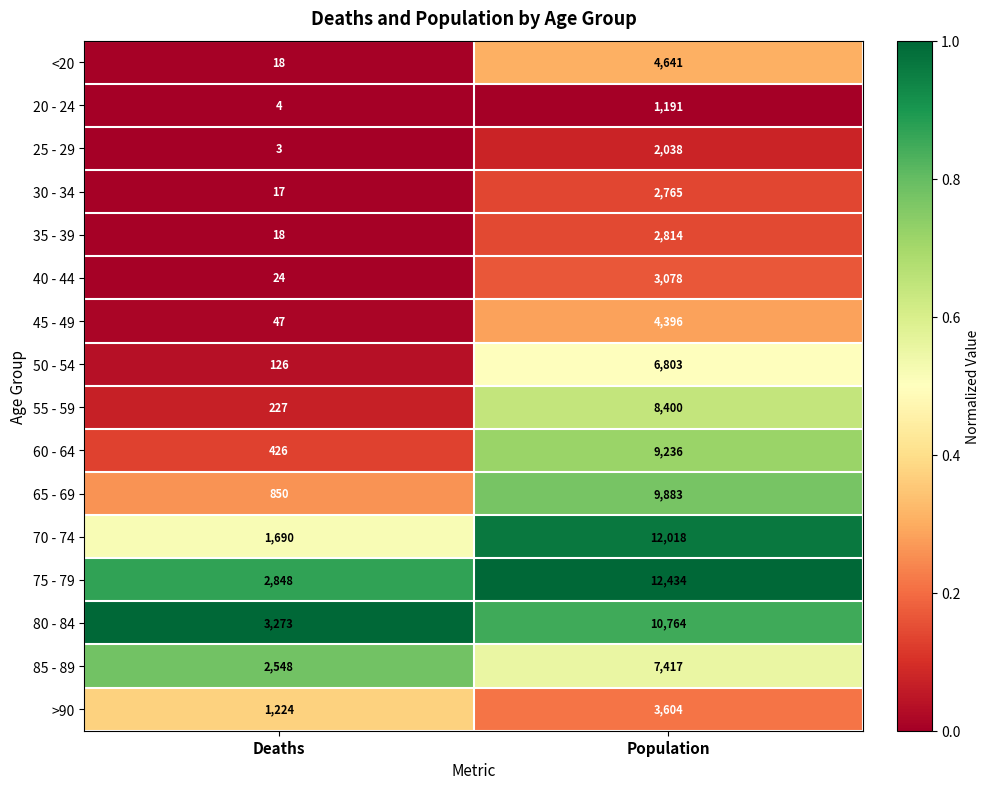

How many series are shown in this chart?

16